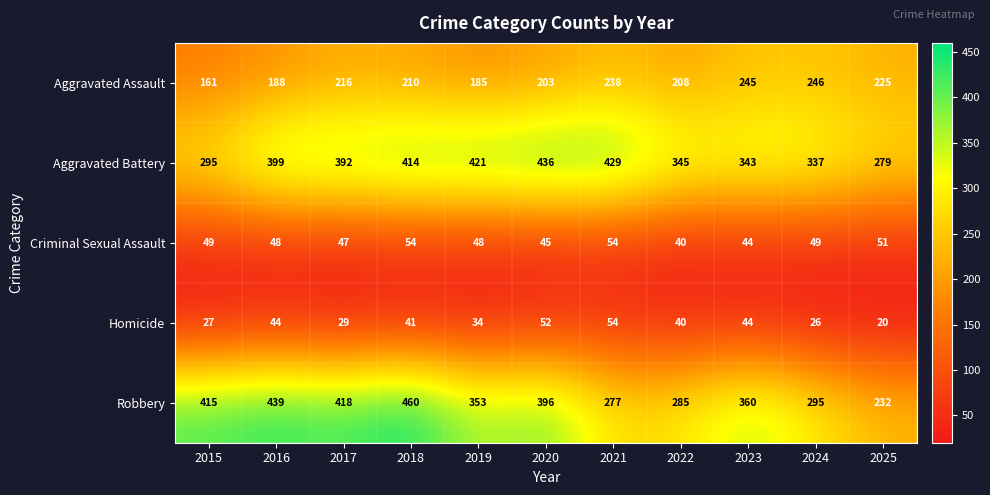

Between 2019 and 2024, which series saw the biggest shift?

Aggravated Battery